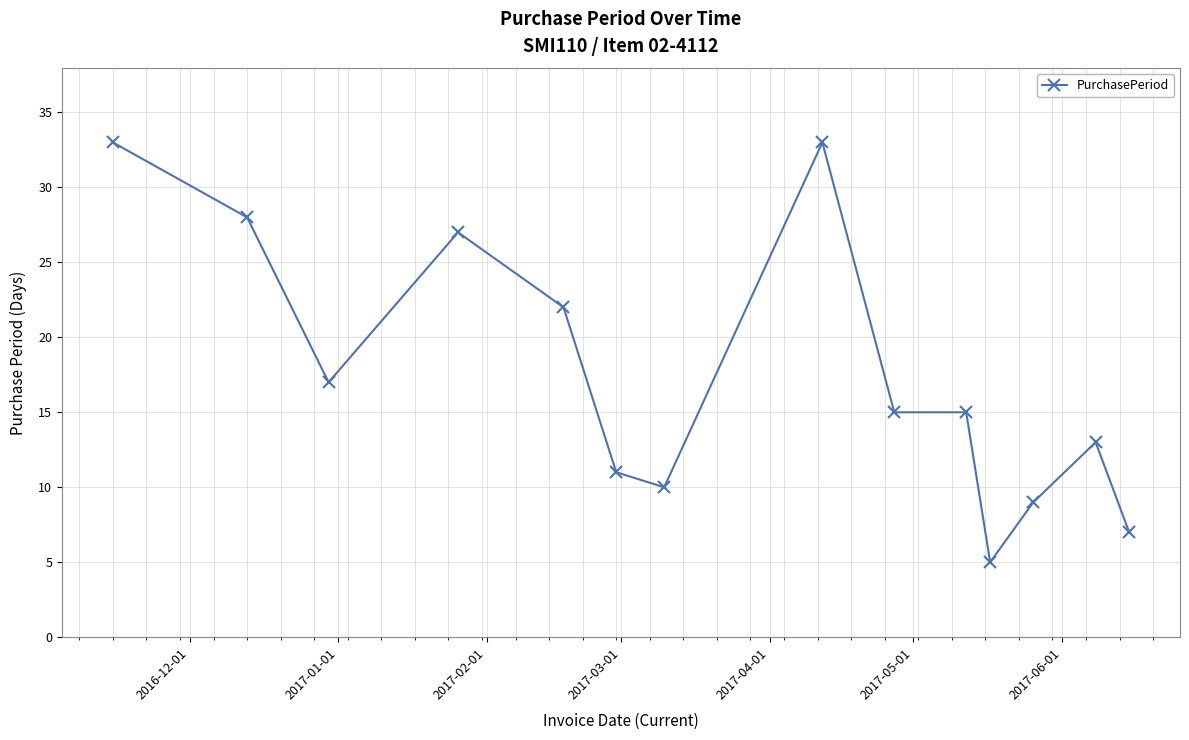

Does the chart have visible grid lines?

Yes